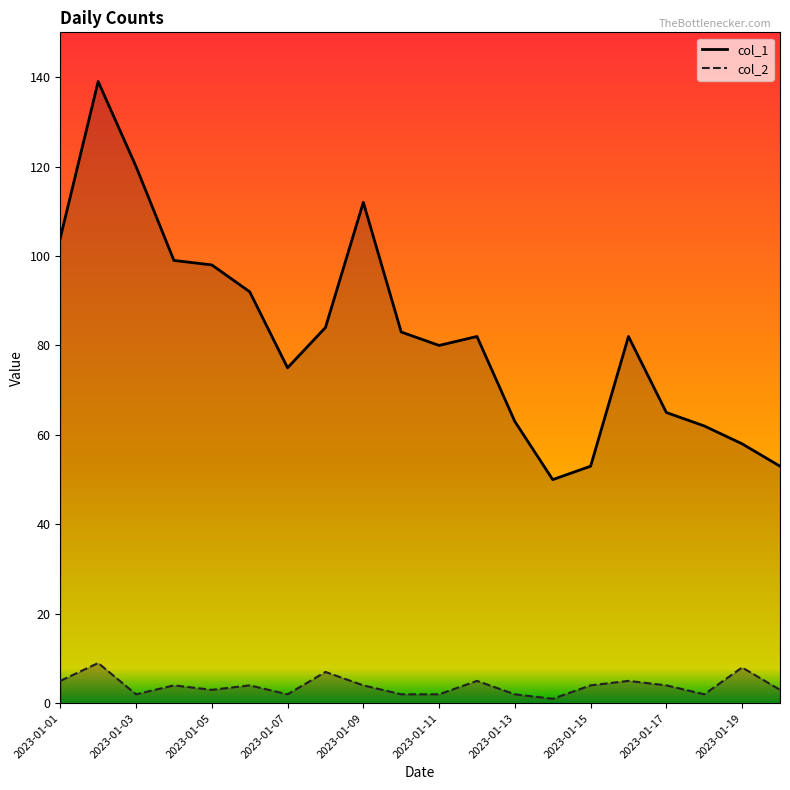

True or false: col_2 and col_1 cross at least once.

False